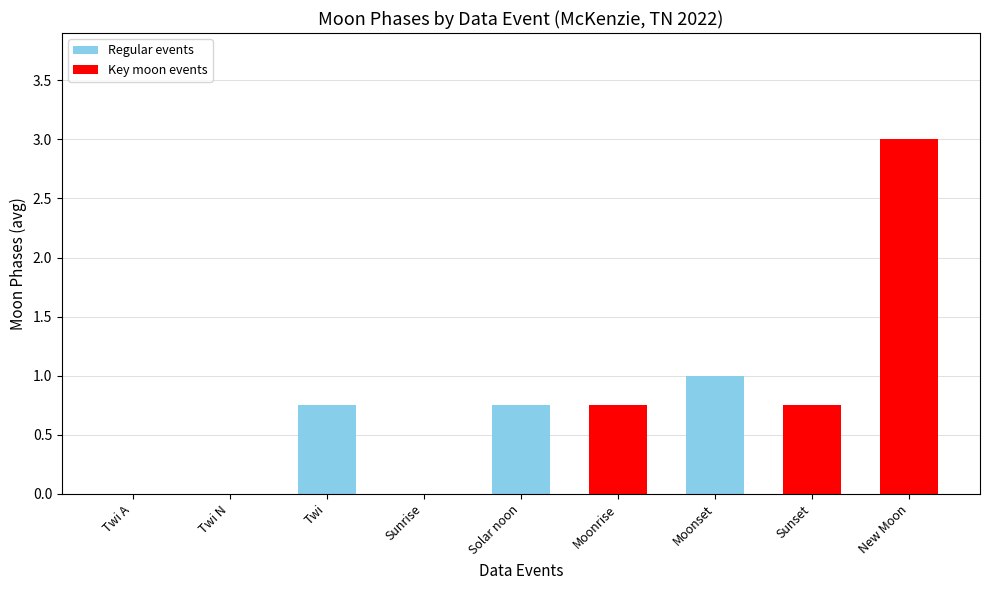

Which category has the highest value across all series?

New Moon